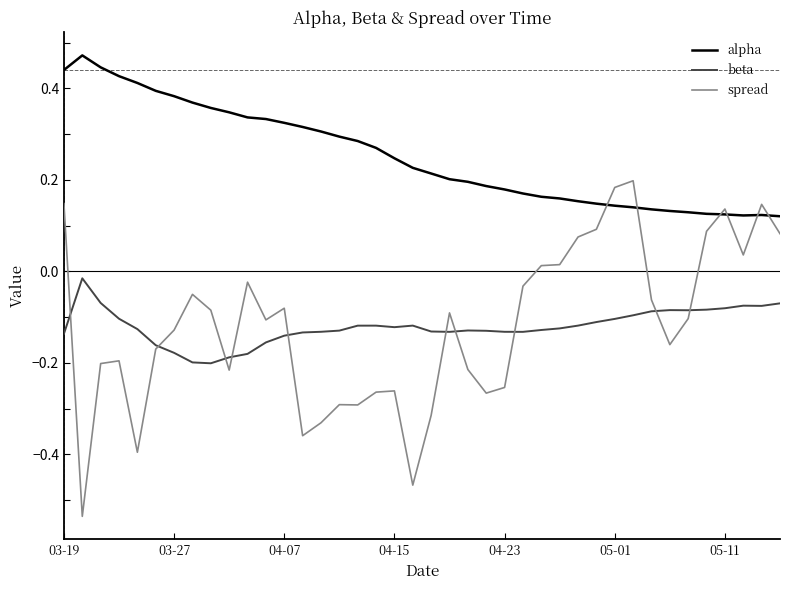

Which series has the largest total across all categories?

alpha